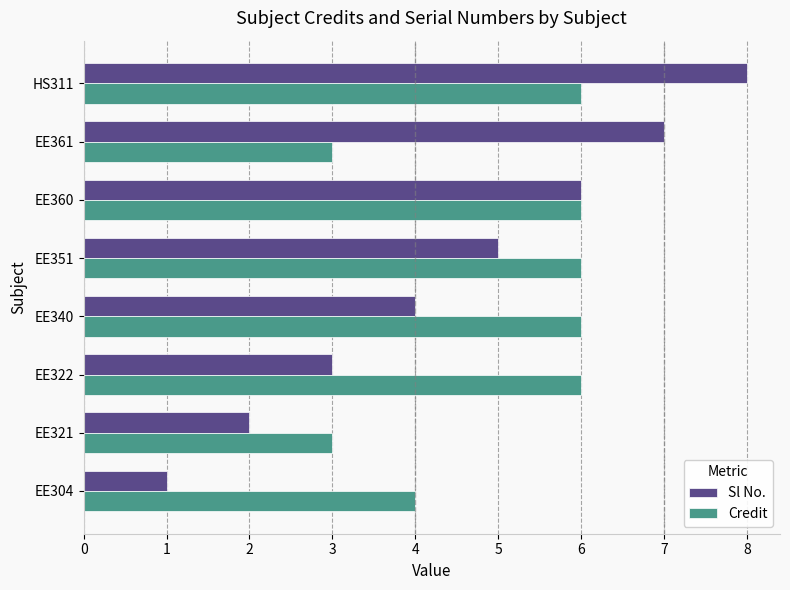

Which series has the widest spread of values?

Sl No.